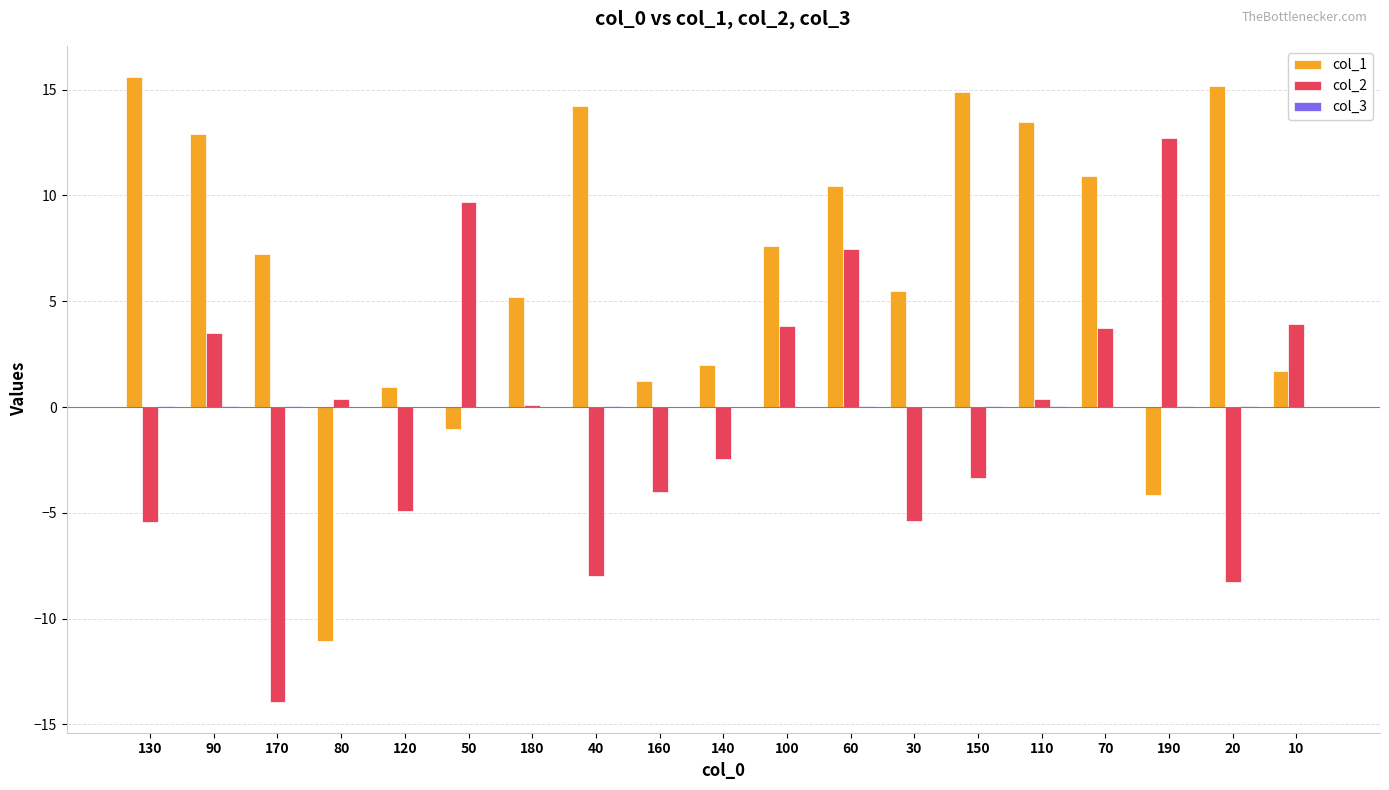

What is the maximum value for col_1?

15.6